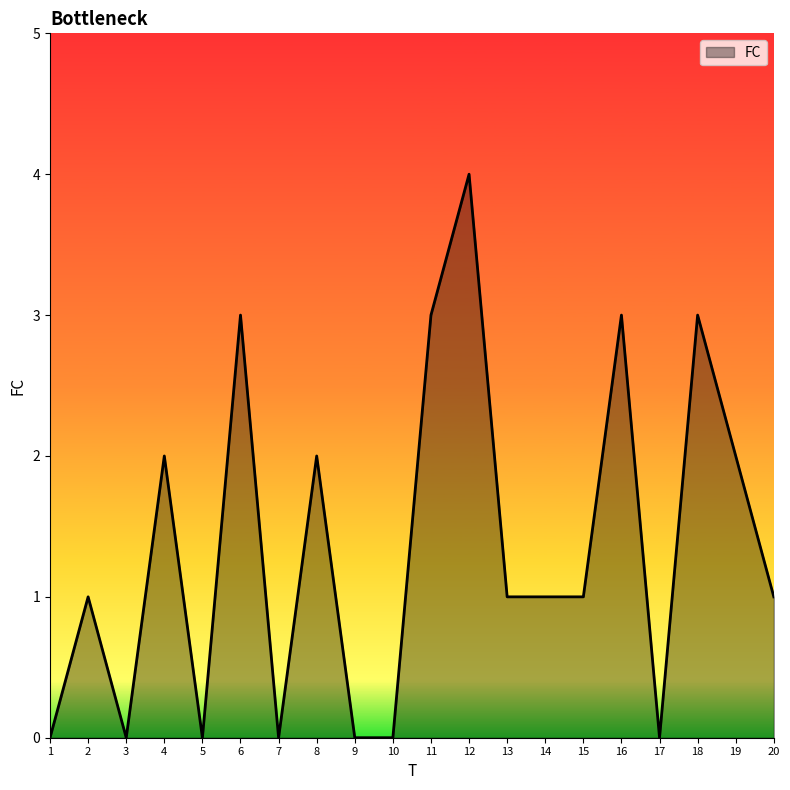

At which category does the chart reach its peak across all series?

12